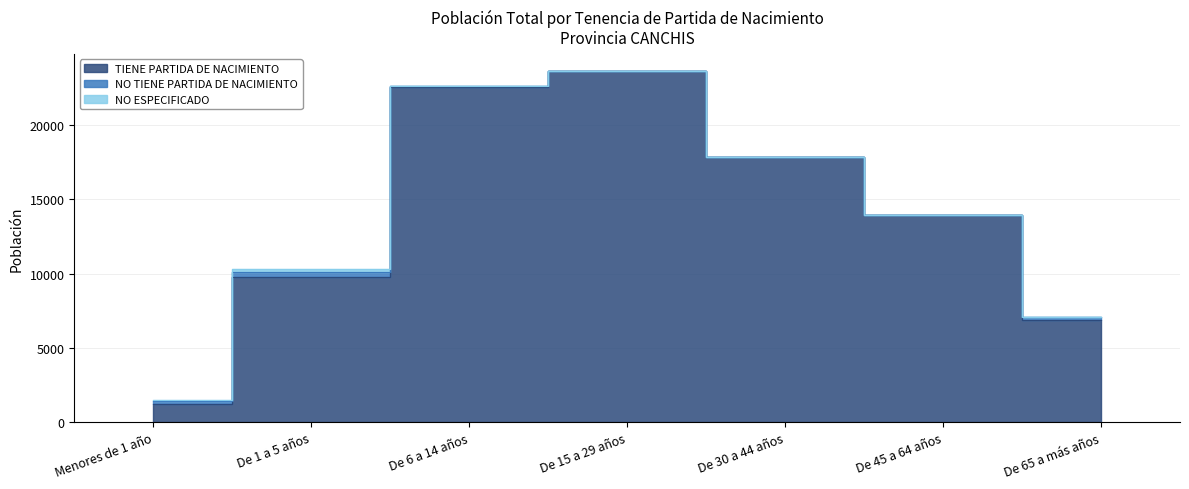

True or false: TIENE PARTIDA DE NACIMIENTO and NO ESPECIFICADO cross at least once.

False